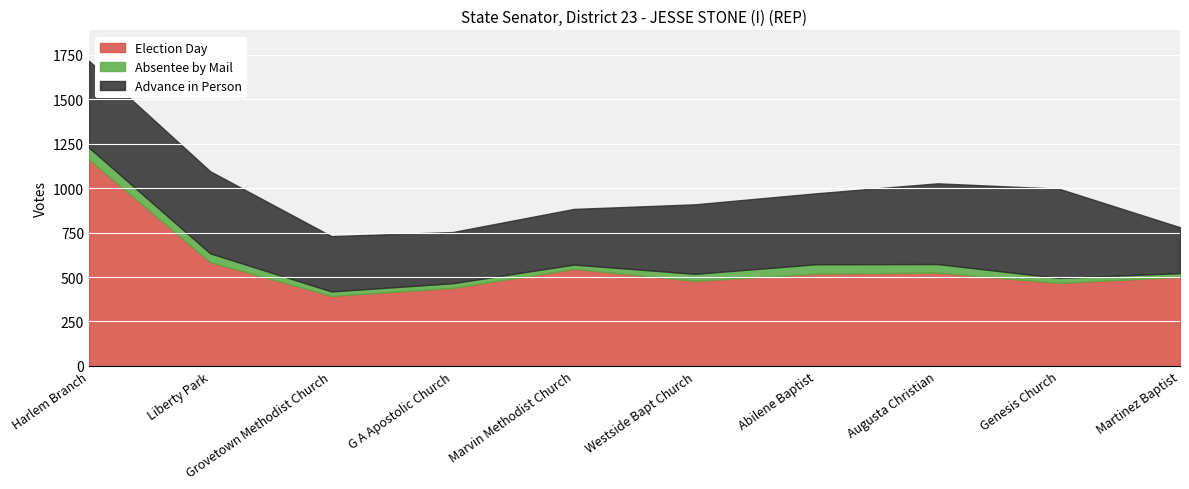

Where do Advance in Person and Election Day first cross each other?

Augusta Christian and Genesis Church